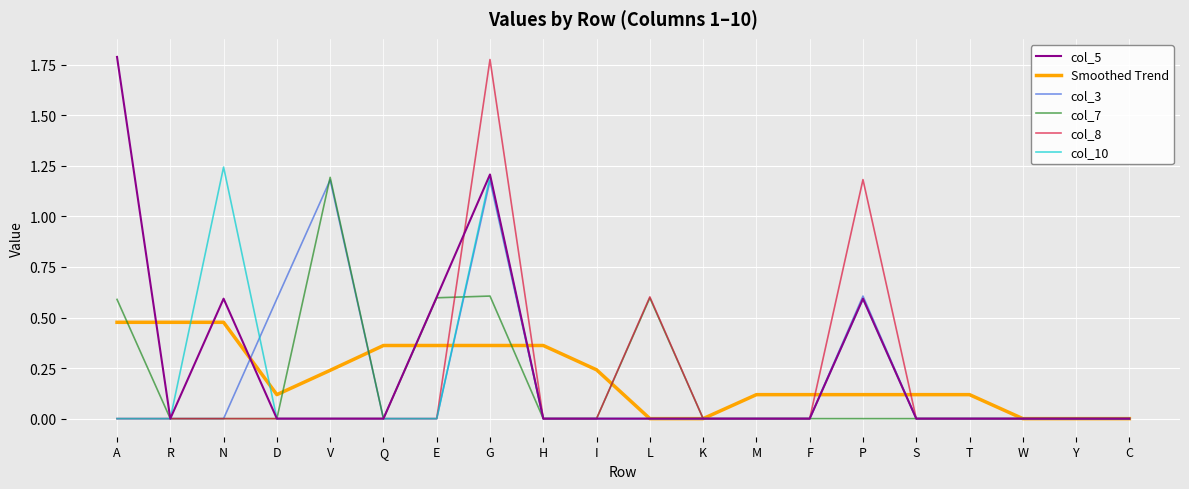

What position from the right is M?

8